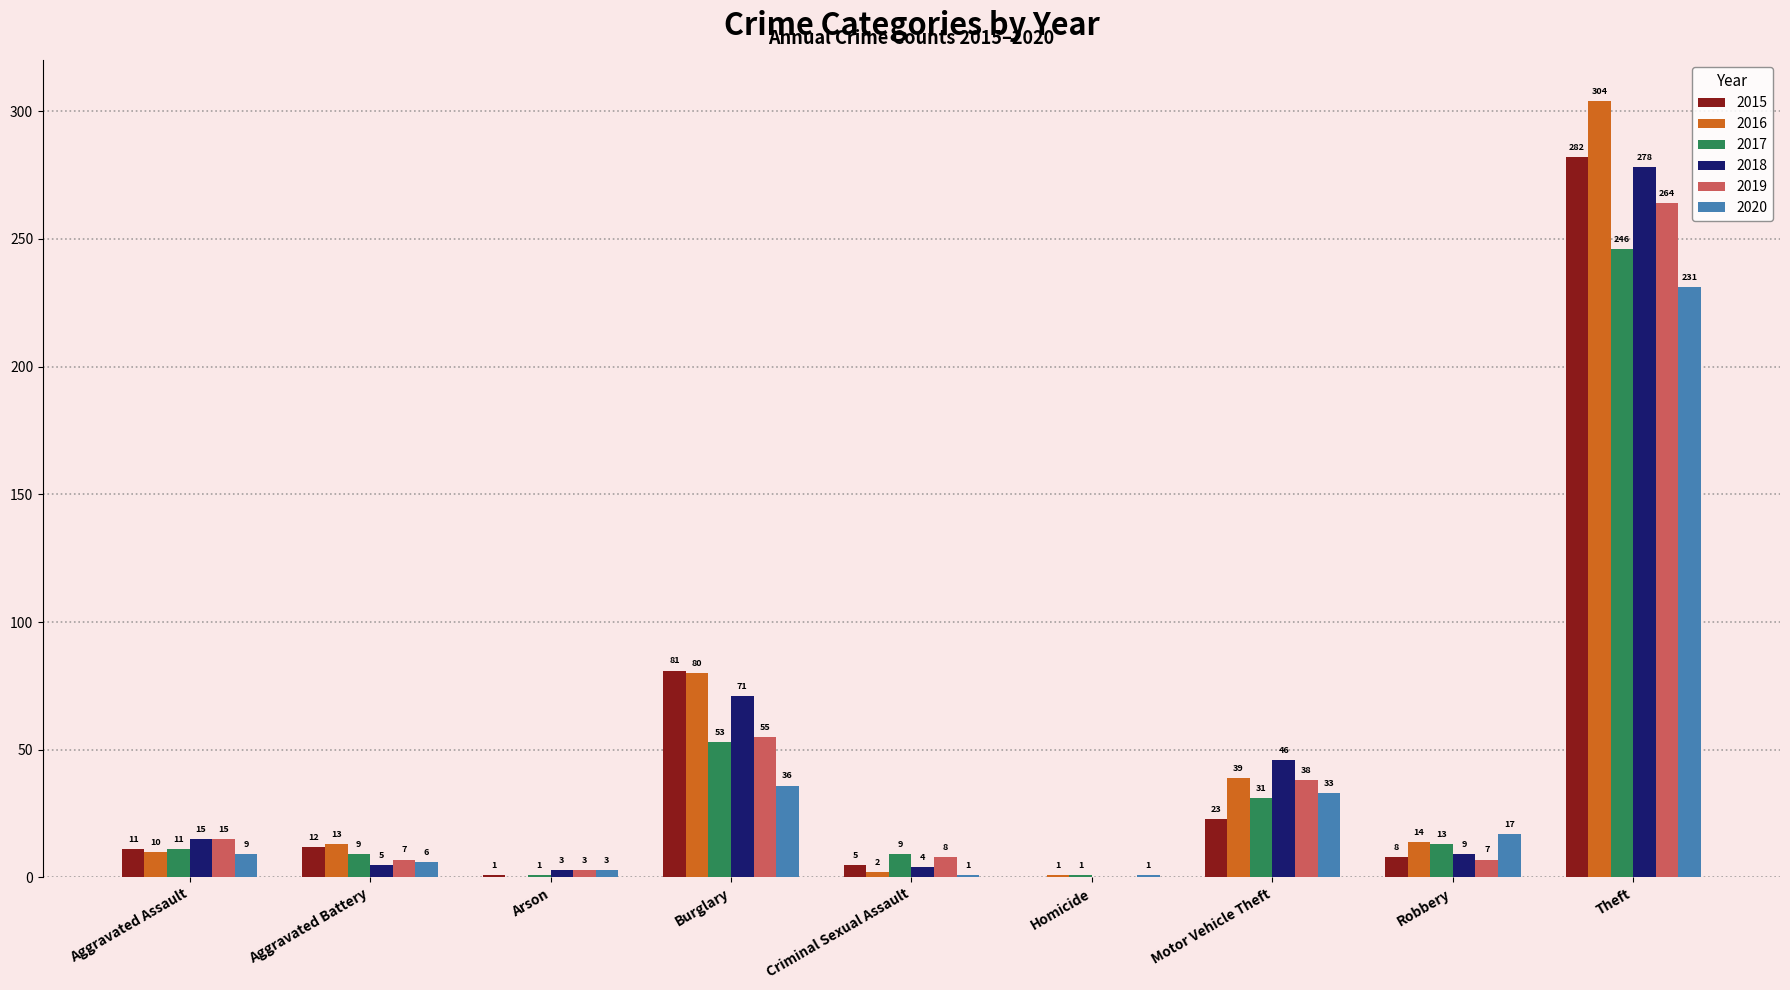

Reading left to right, extract all data points from this chart.

2015: Aggravated Assault=11	Aggravated Battery=12	Arson=1	Burglary=81	Criminal Sexual Assault=5	Homicide=0	Motor Vehicle Theft=23	Robbery=8	Theft=282
2016: Aggravated Assault=10	Aggravated Battery=13	Arson=0	Burglary=80	Criminal Sexual Assault=2	Homicide=1	Motor Vehicle Theft=39	Robbery=14	Theft=304
2017: Aggravated Assault=11	Aggravated Battery=9	Arson=1	Burglary=53	Criminal Sexual Assault=9	Homicide=1	Motor Vehicle Theft=31	Robbery=13	Theft=246
2018: Aggravated Assault=15	Aggravated Battery=5	Arson=3	Burglary=71	Criminal Sexual Assault=4	Homicide=0	Motor Vehicle Theft=46	Robbery=9	Theft=278
2019: Aggravated Assault=15	Aggravated Battery=7	Arson=3	Burglary=55	Criminal Sexual Assault=8	Homicide=0	Motor Vehicle Theft=38	Robbery=7	Theft=264
2020: Aggravated Assault=9	Aggravated Battery=6	Arson=3	Burglary=36	Criminal Sexual Assault=1	Homicide=1	Motor Vehicle Theft=33	Robbery=17	Theft=231